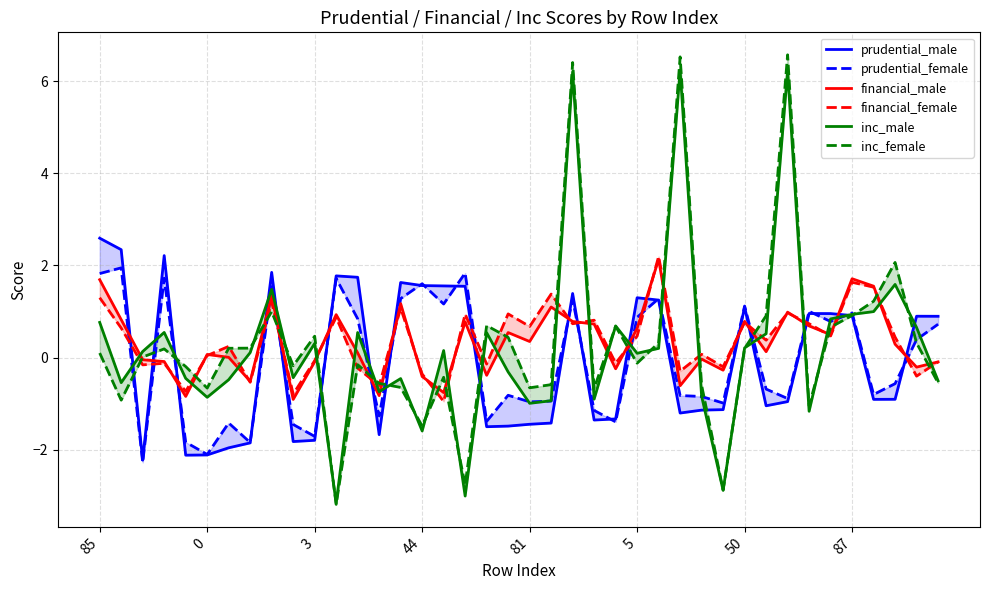

What are all the series names shown in the legend?

prudential_male, prudential_female, financial_male, financial_female, inc_male, inc_female